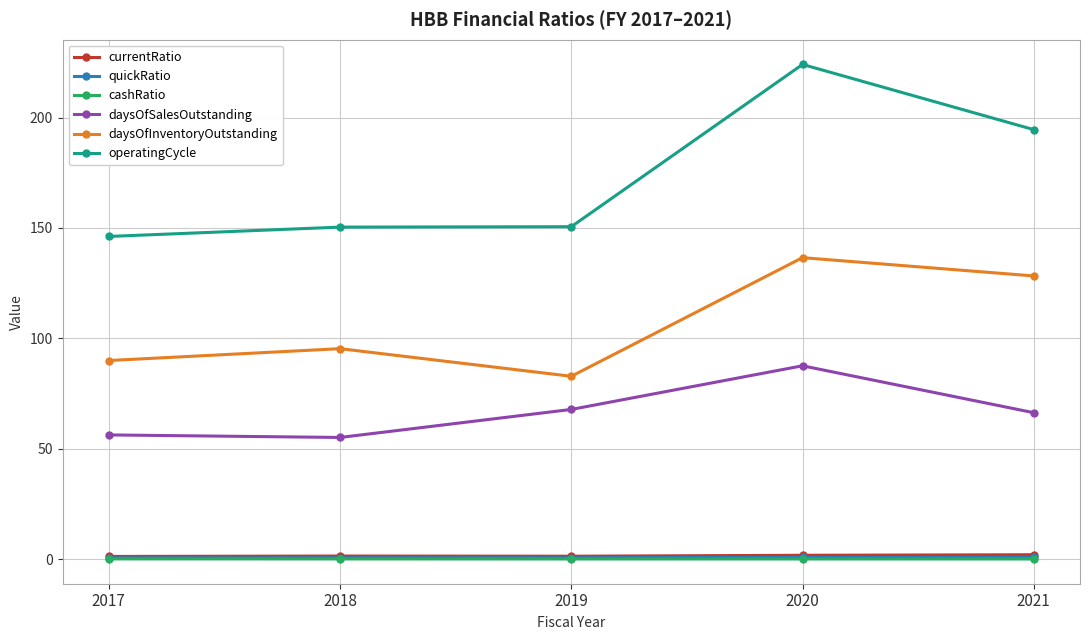

What are all the series names shown in the legend?

currentRatio, quickRatio, cashRatio, daysOfSalesOutstanding, daysOfInventoryOutstanding, operatingCycle